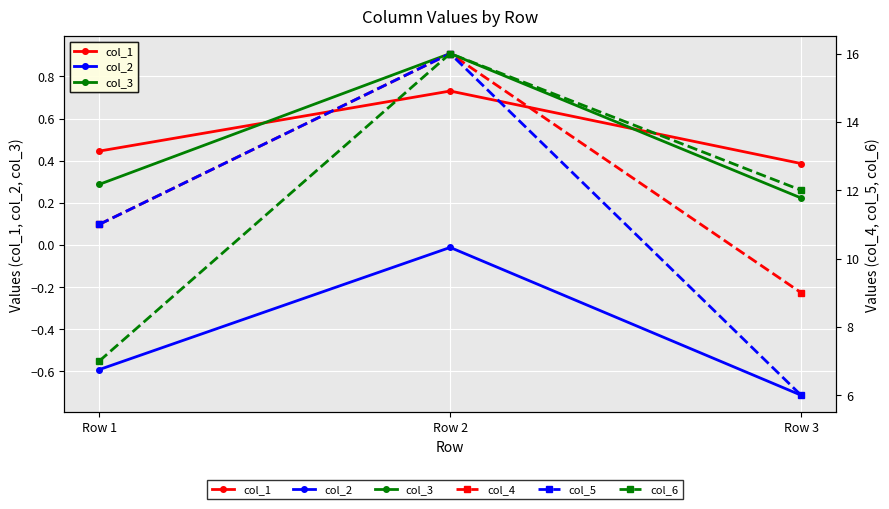

What are all the series names shown in the legend?

col_1, col_2, col_3, col_4, col_5, col_6